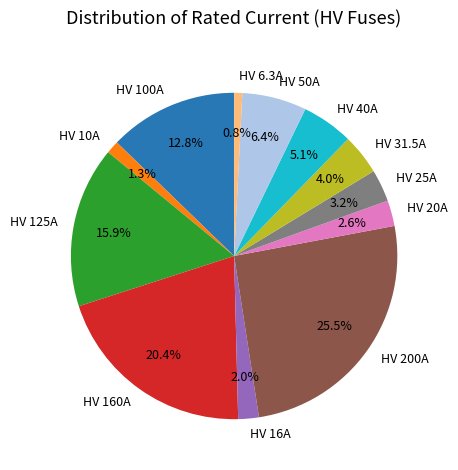

Does HV 25A account for over 50% of the chart?

No